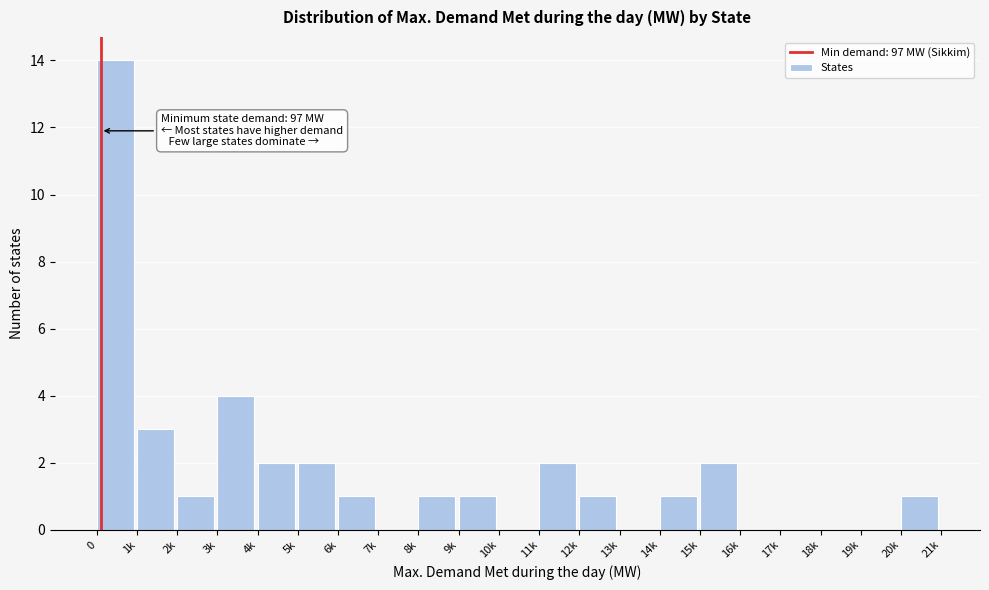

Reading left to right, extract all data points from this chart.

0=14	1k=3	2k=1	3k=4	4k=2	5k=2	6k=1	7k=0	8k=1	9k=1	10k=0	11k=2	12k=1	13k=0	14k=1	15k=2	16k=0	17k=0	18k=0	19k=0	20k=1